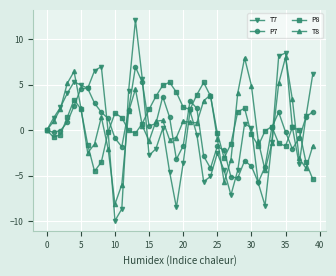

Which series has the largest range (max minus min)?

T7